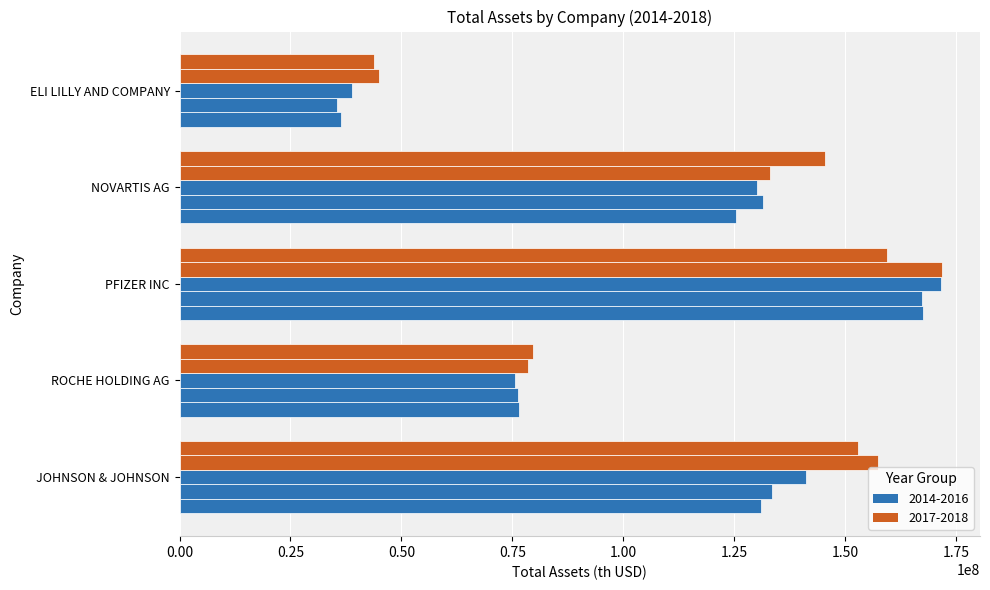

How many categories are shown in the chart?

5